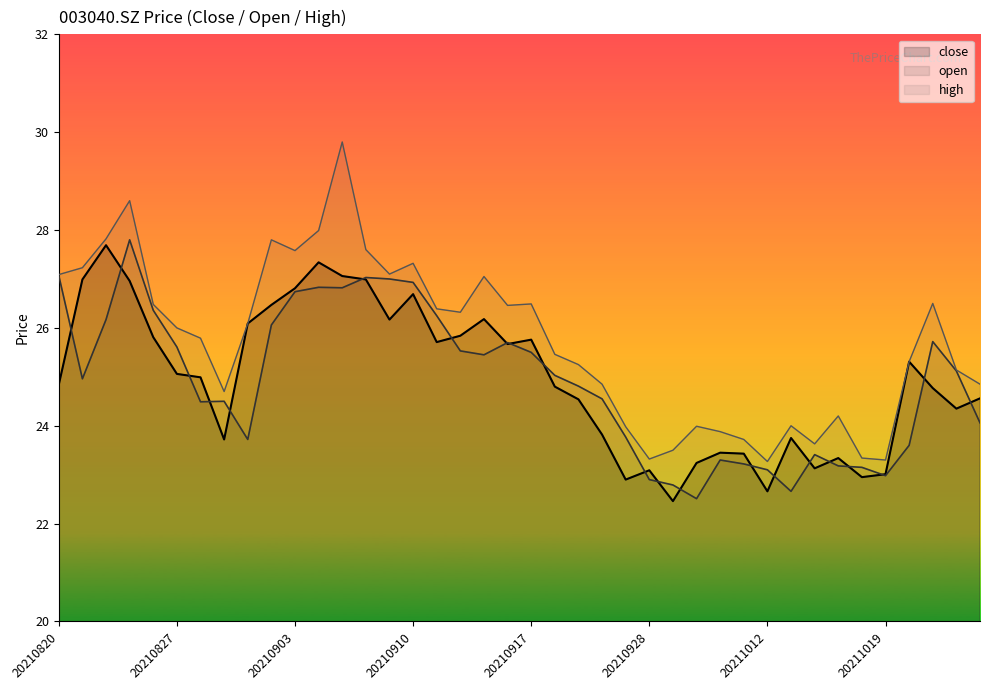

The high series shows 17.8 at 14. True or false?

False